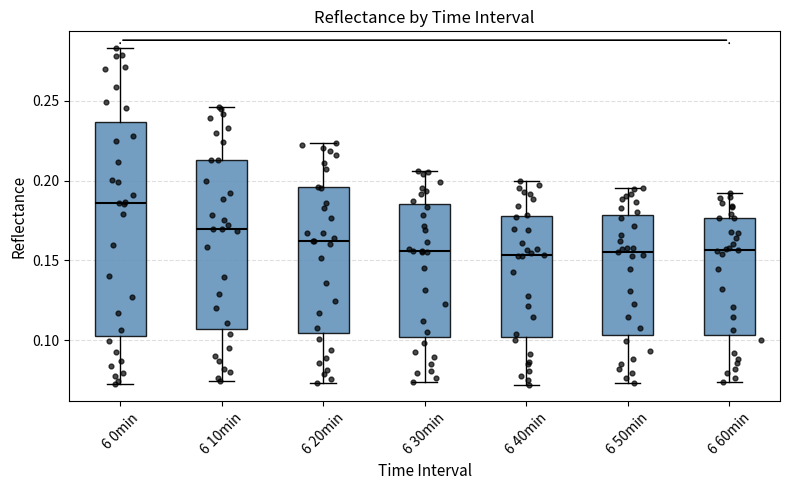

Reading left to right, read every box against the y-axis: the position of its median line, the range the box covers, and the ends of its whiskers. The values are not printed on the chart, so give them approximately, as read against the axis.

6 0min: median 0.185, box 0.105 to 0.235, whiskers 0.075 to 0.285
6 10min: median 0.170, box 0.105 to 0.215, whiskers 0.075 to 0.245
6 20min: median 0.160, box 0.105 to 0.195, whiskers 0.075 to 0.225
6 30min: median 0.155, box 0.100 to 0.185, whiskers 0.075 to 0.205
6 40min: median 0.155, box 0.100 to 0.180, whiskers 0.070 to 0.200
6 50min: median 0.155, box 0.105 to 0.180, whiskers 0.075 to 0.195
6 60min: median 0.155, box 0.105 to 0.175, whiskers 0.075 to 0.190